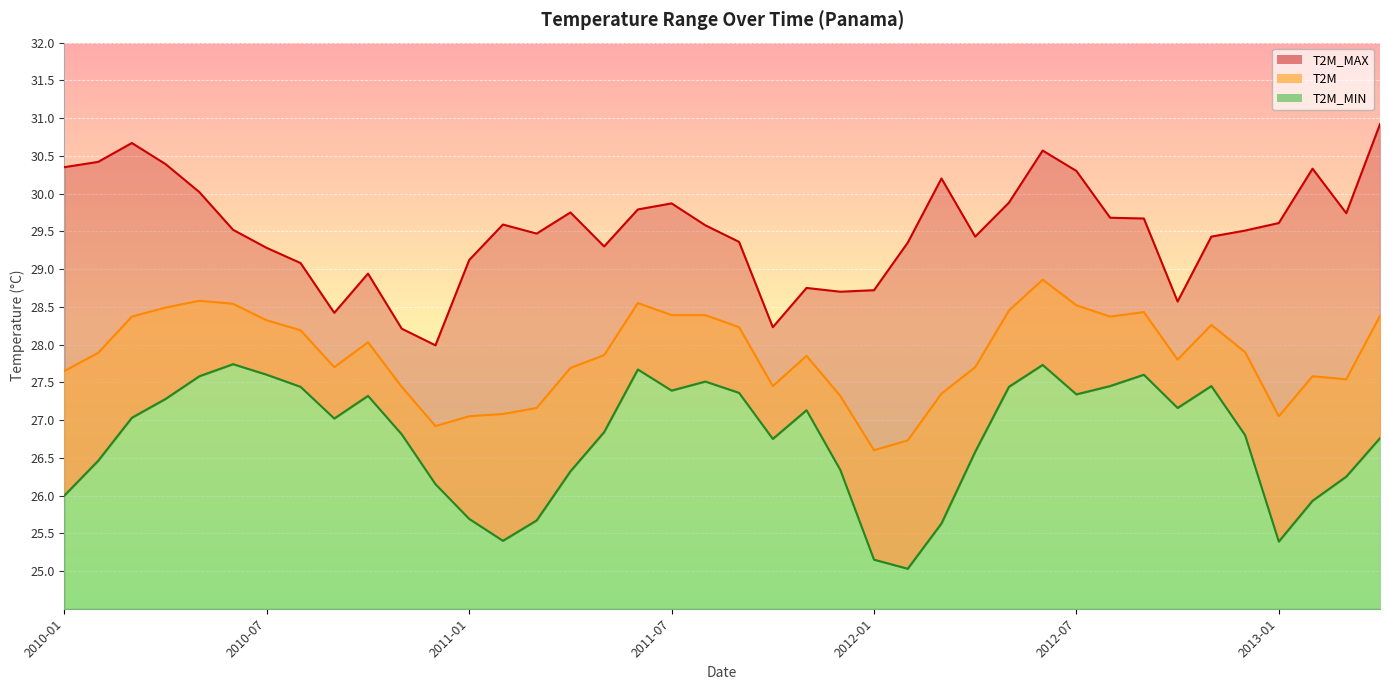

What is the value of the T2M point at the 38th from the left?

27.6